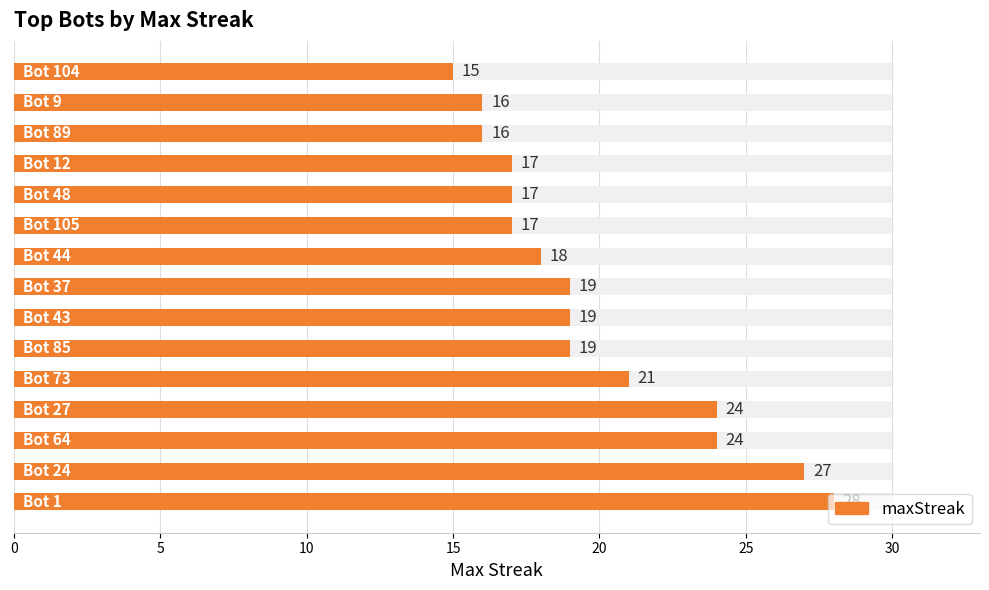

What is the ratio of the value at 25 to the value at 11?

1.1